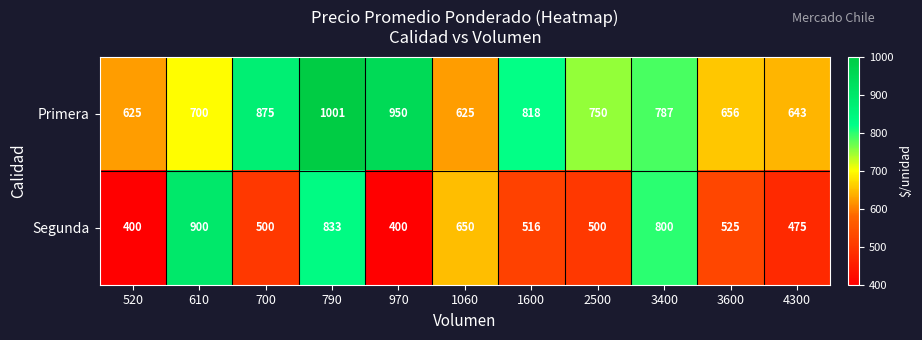

What is the sum of the Primera values at 700 and 610?

1575